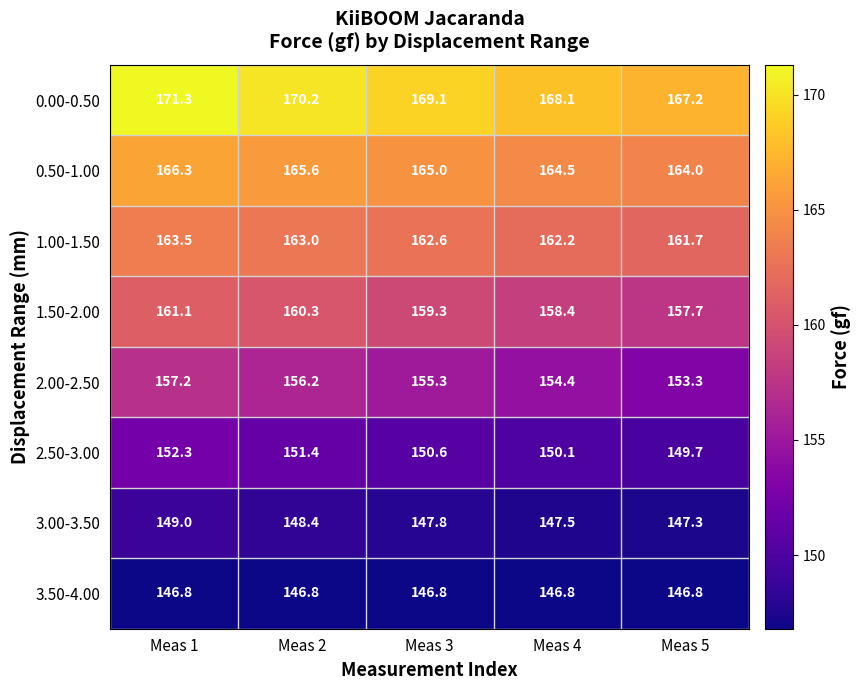

What is the difference between the maximum and minimum values in the 1.50-2.00 series?

3.4